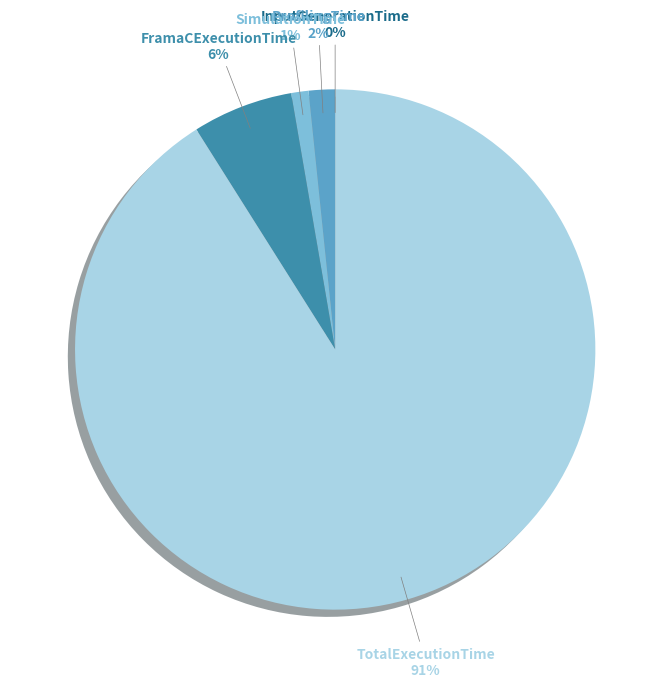

To the nearest percent, what percentage of the pie is SimulationTime?

1%